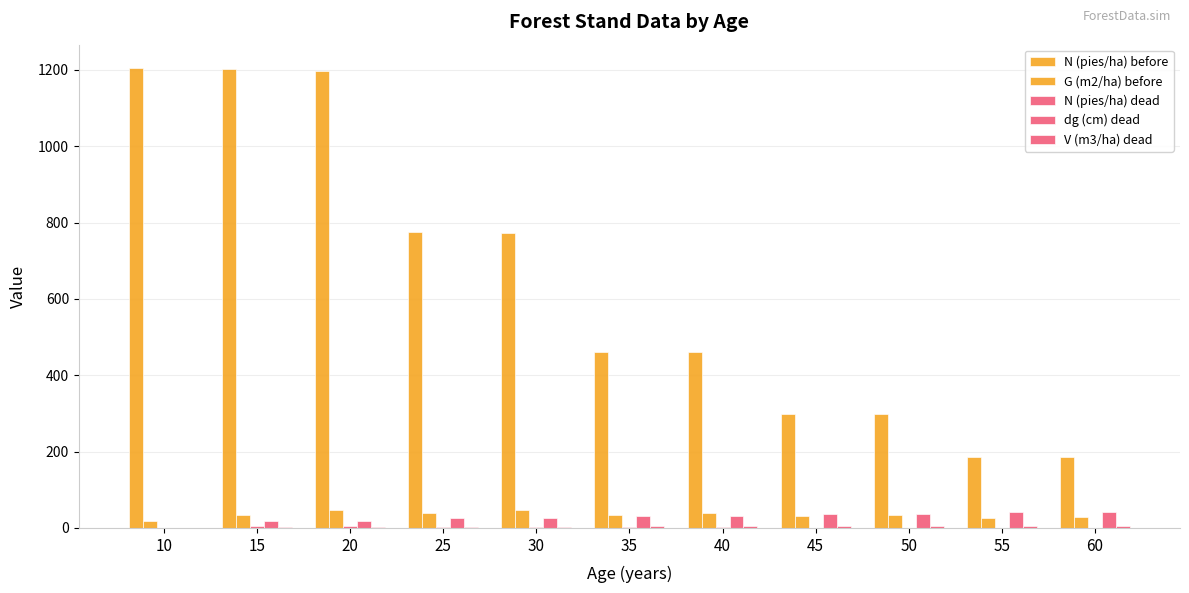

What is the difference between the highest and lowest values at 50?

296.4